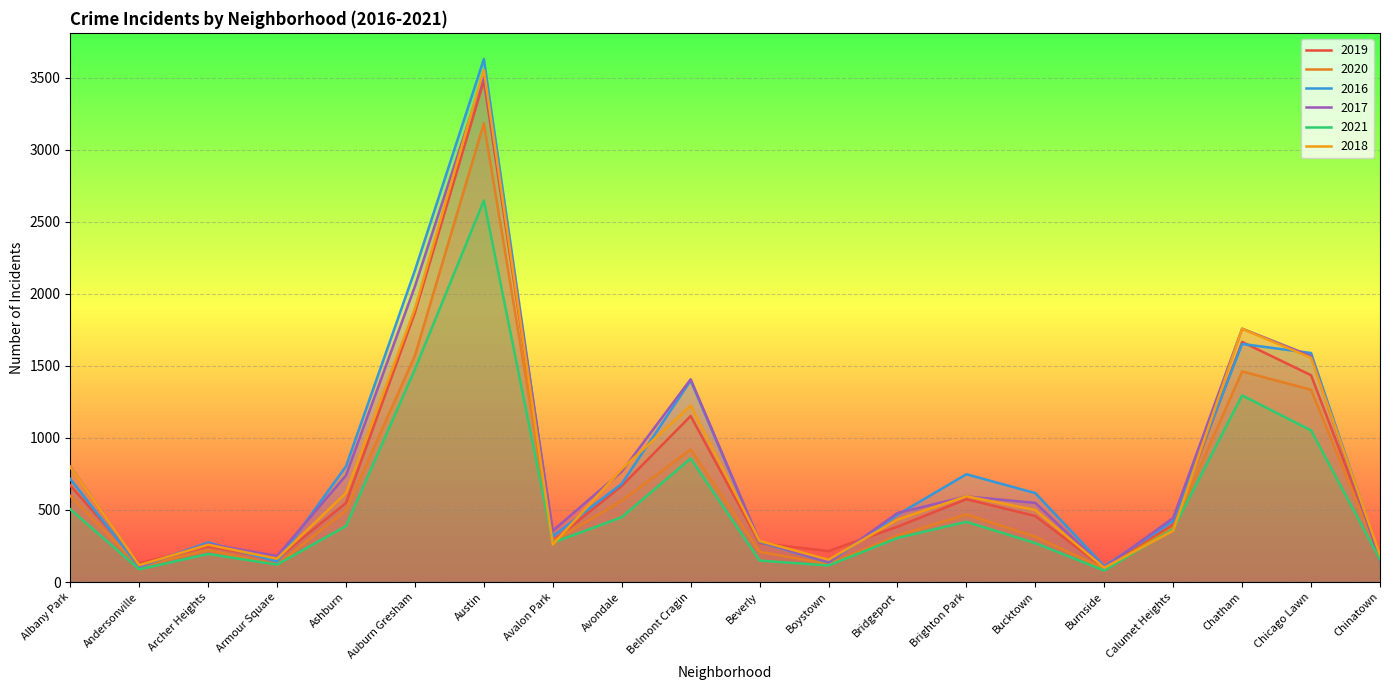

The 2017 series shows 307 at Calumet Heights. True or false?

False